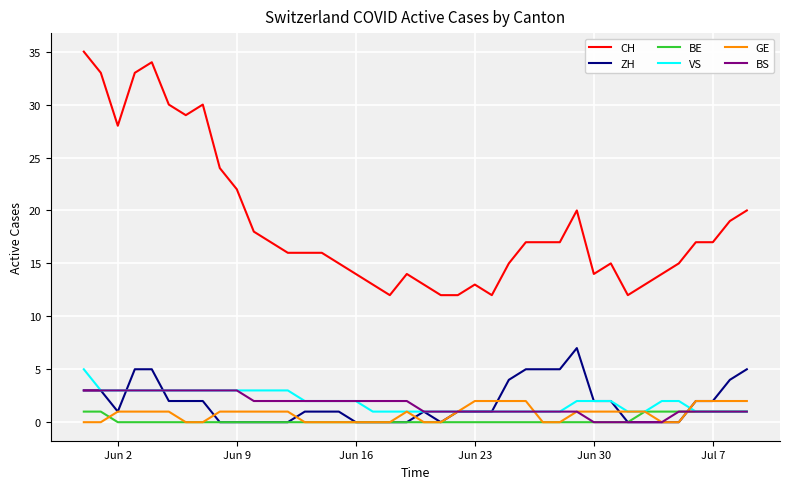

True or false: CH and VS cross at least once.

False